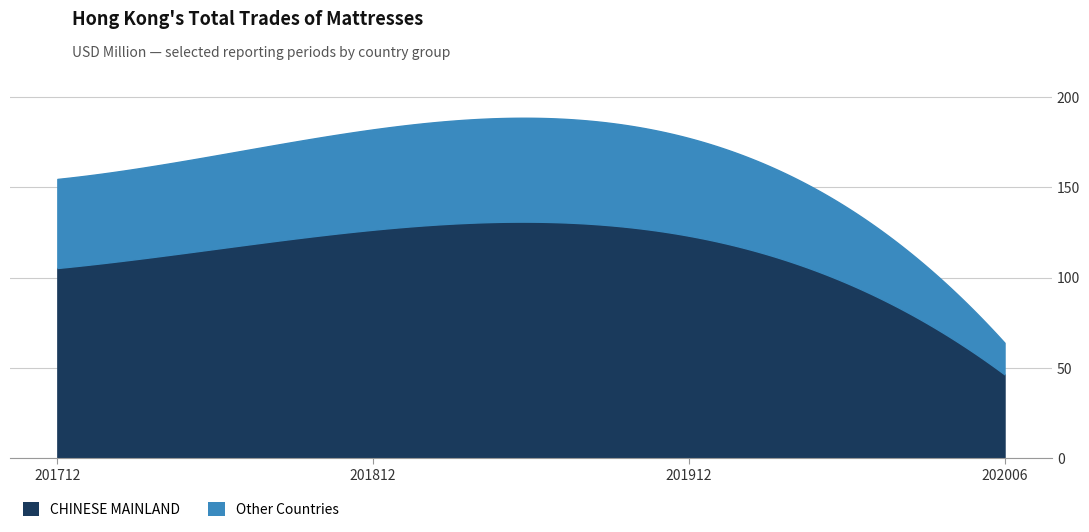

What is the highest value of the CHINESE MAINLAND series?

131.0